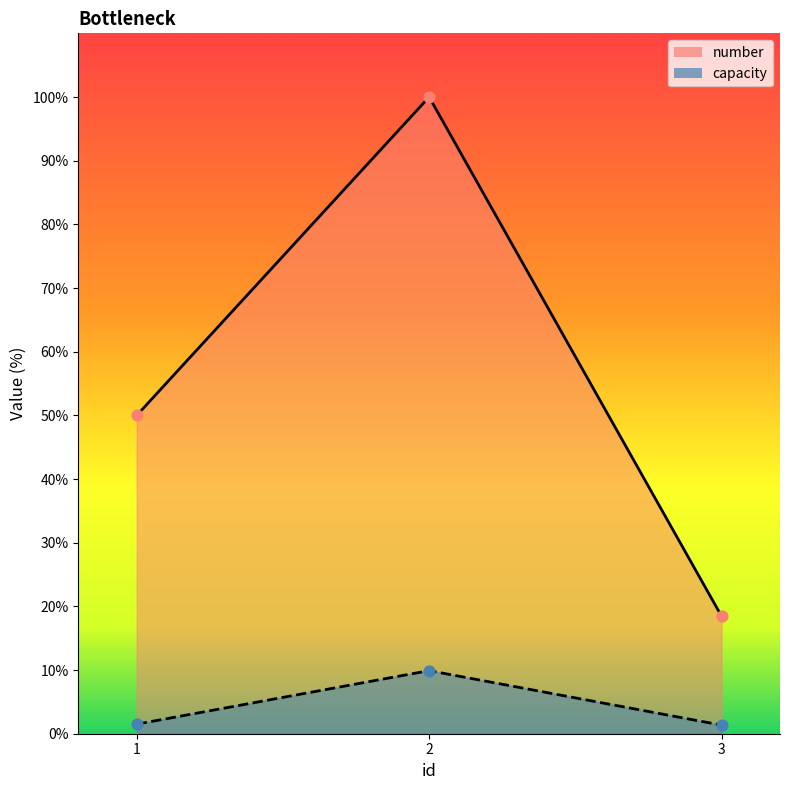

What are all the series names shown in the legend?

number, capacity